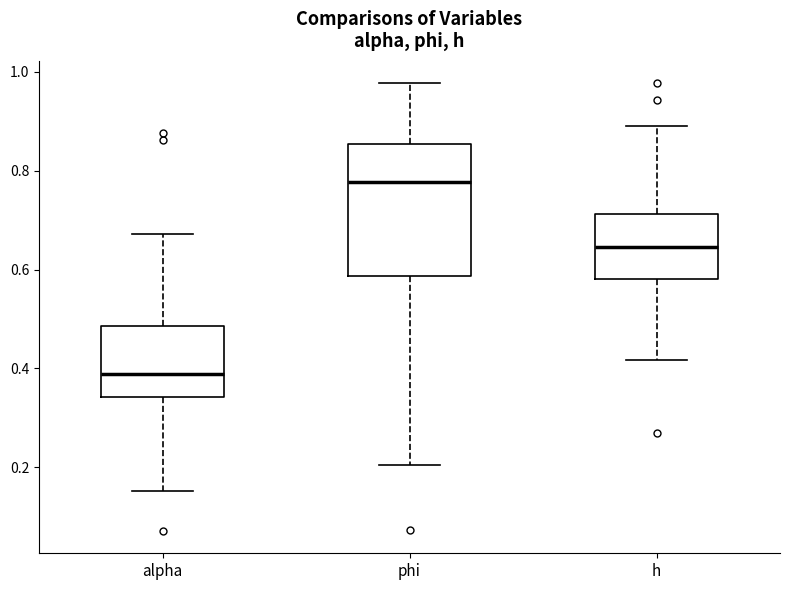

Which box's median line is the lowest?

alpha